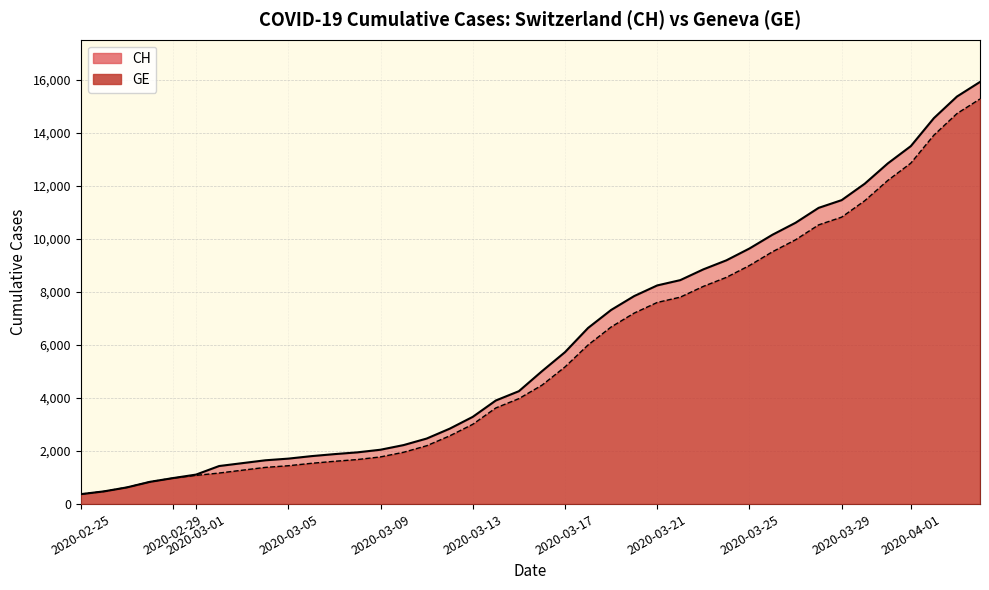

What is the difference between the maximum and minimum values in the CH series?

15551